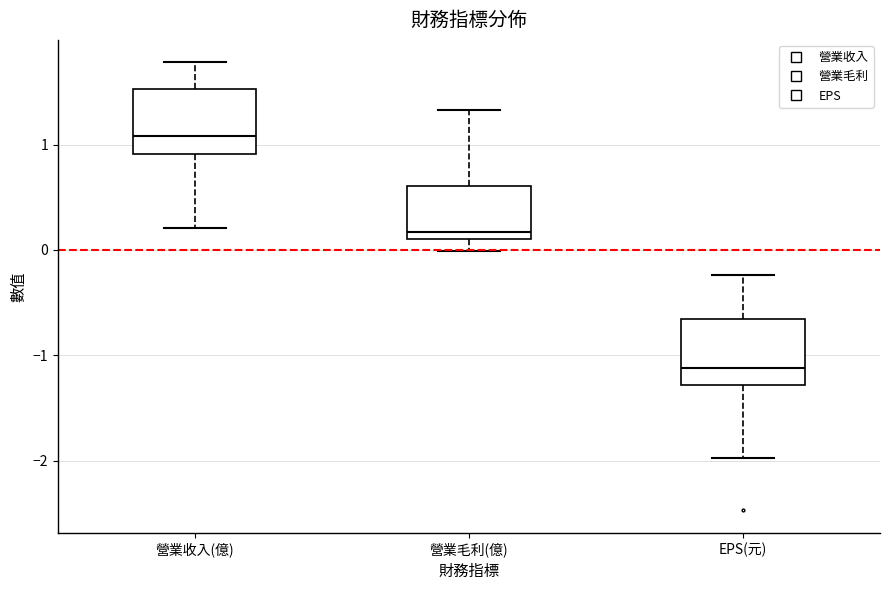

Which box's median line is the lowest?

EPS(元)